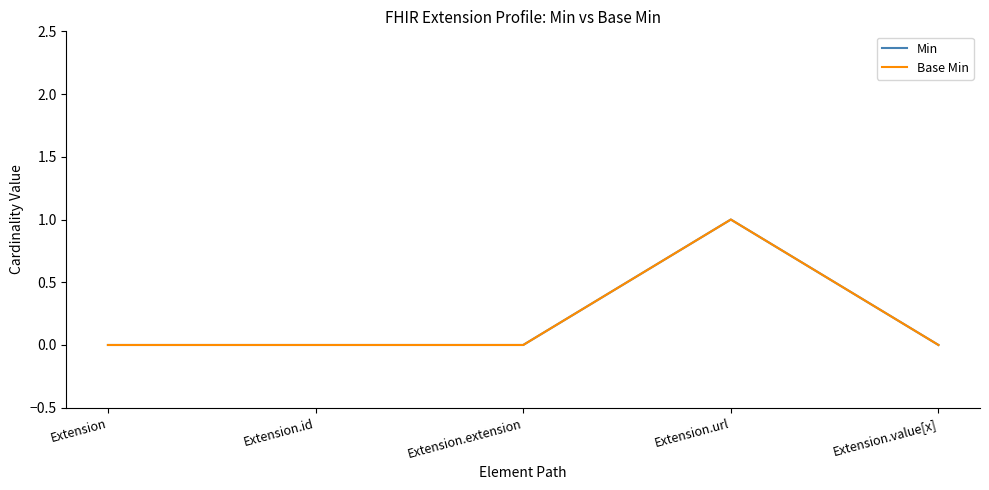

Where is the first local maximum for Base Min?

Extension.url